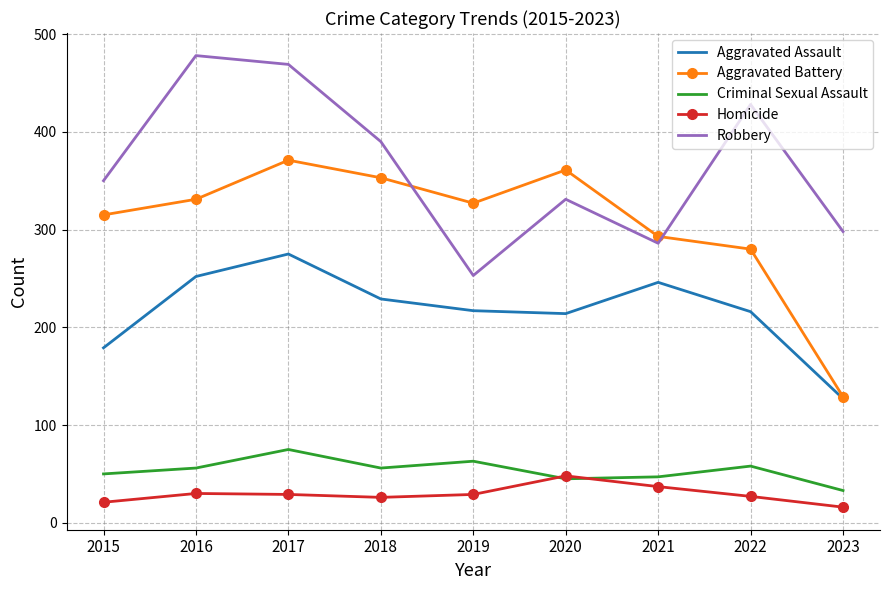

What is the lowest value of the Robbery series?

253